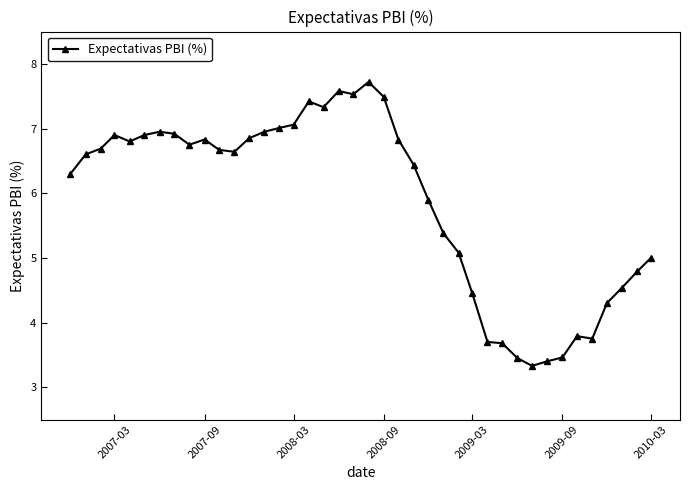

What is the sum of all values?

235.2